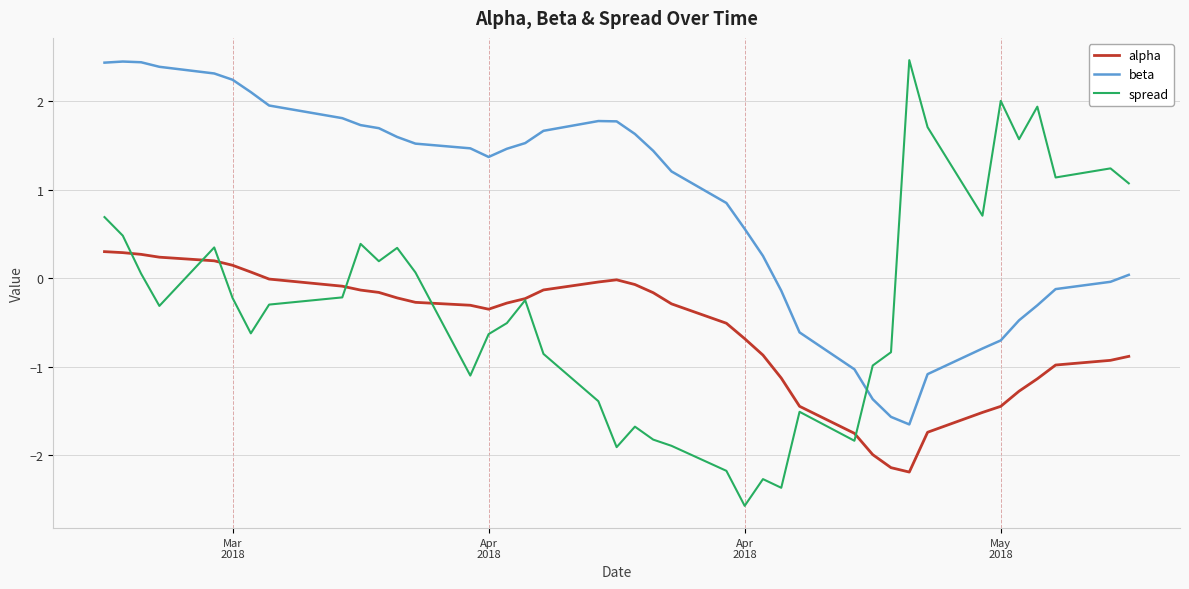

Which series has the largest range (max minus min)?

spread